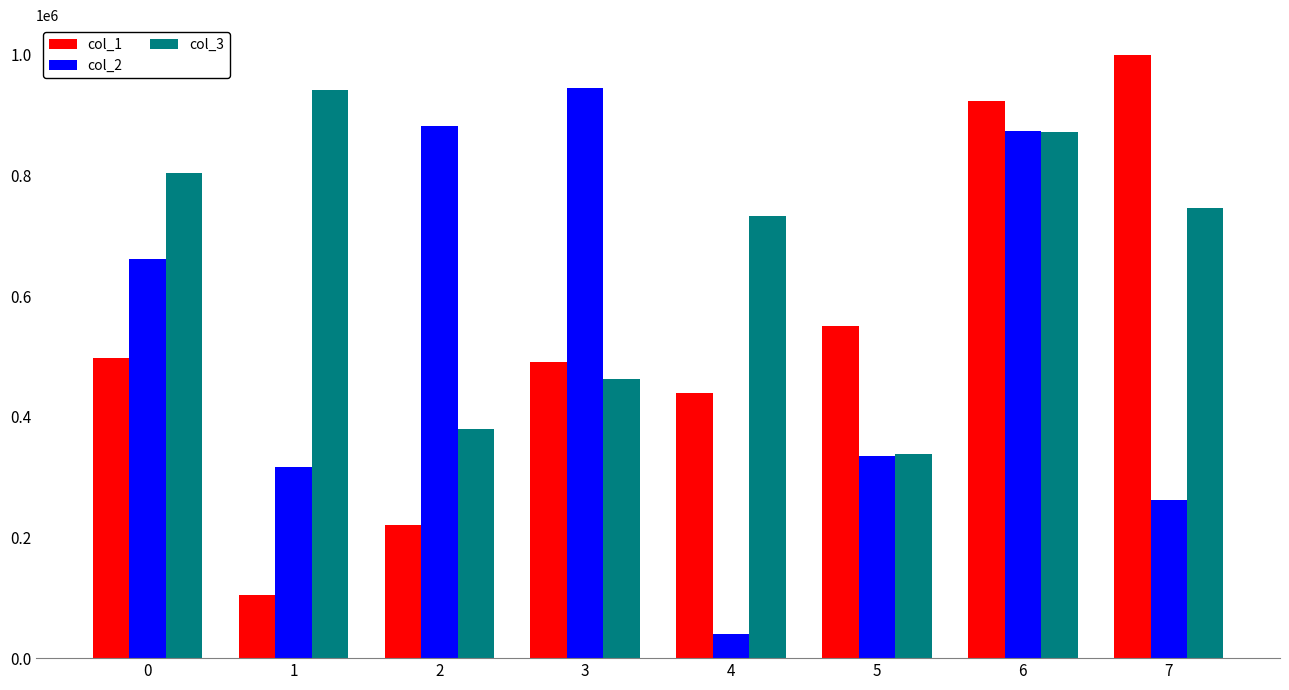

True or false: col_1 has a value of 221281 at 2.

True